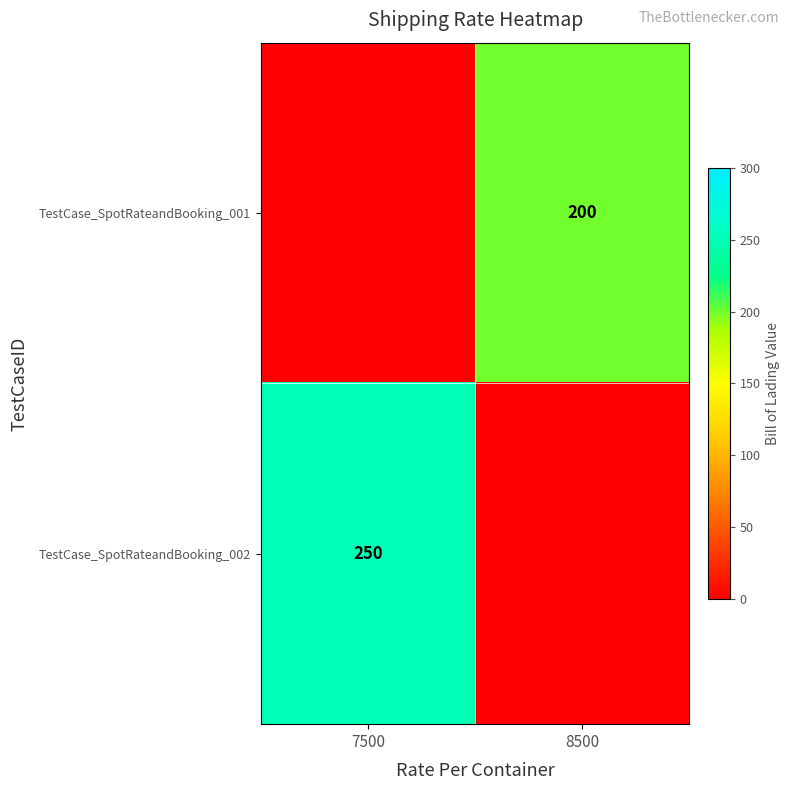

Which series has the largest total across all categories?

TestCase_SpotRateandBooking_002